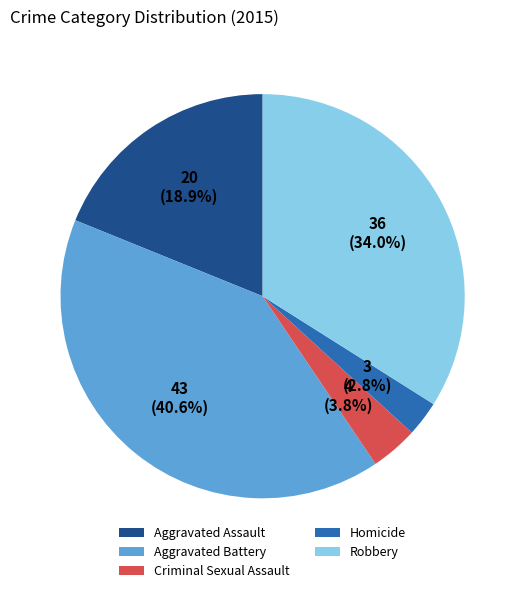

To the nearest percent, what percentage of the pie is Homicide?

3%